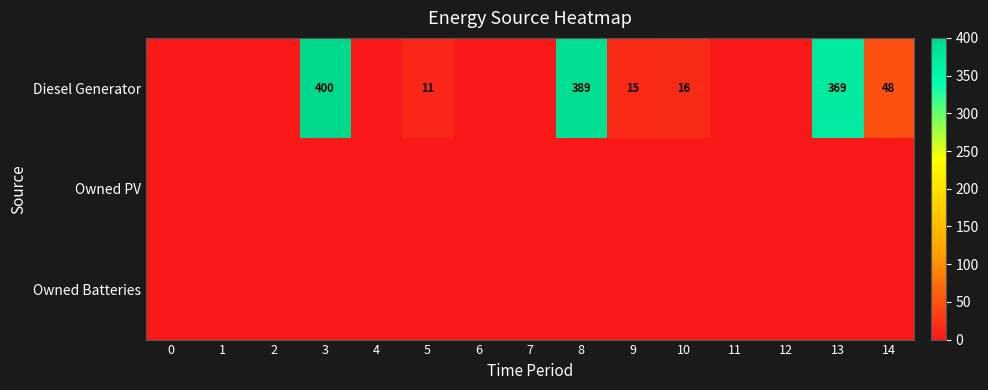

The Diesel Generator series shows 6 at 5. True or false?

False